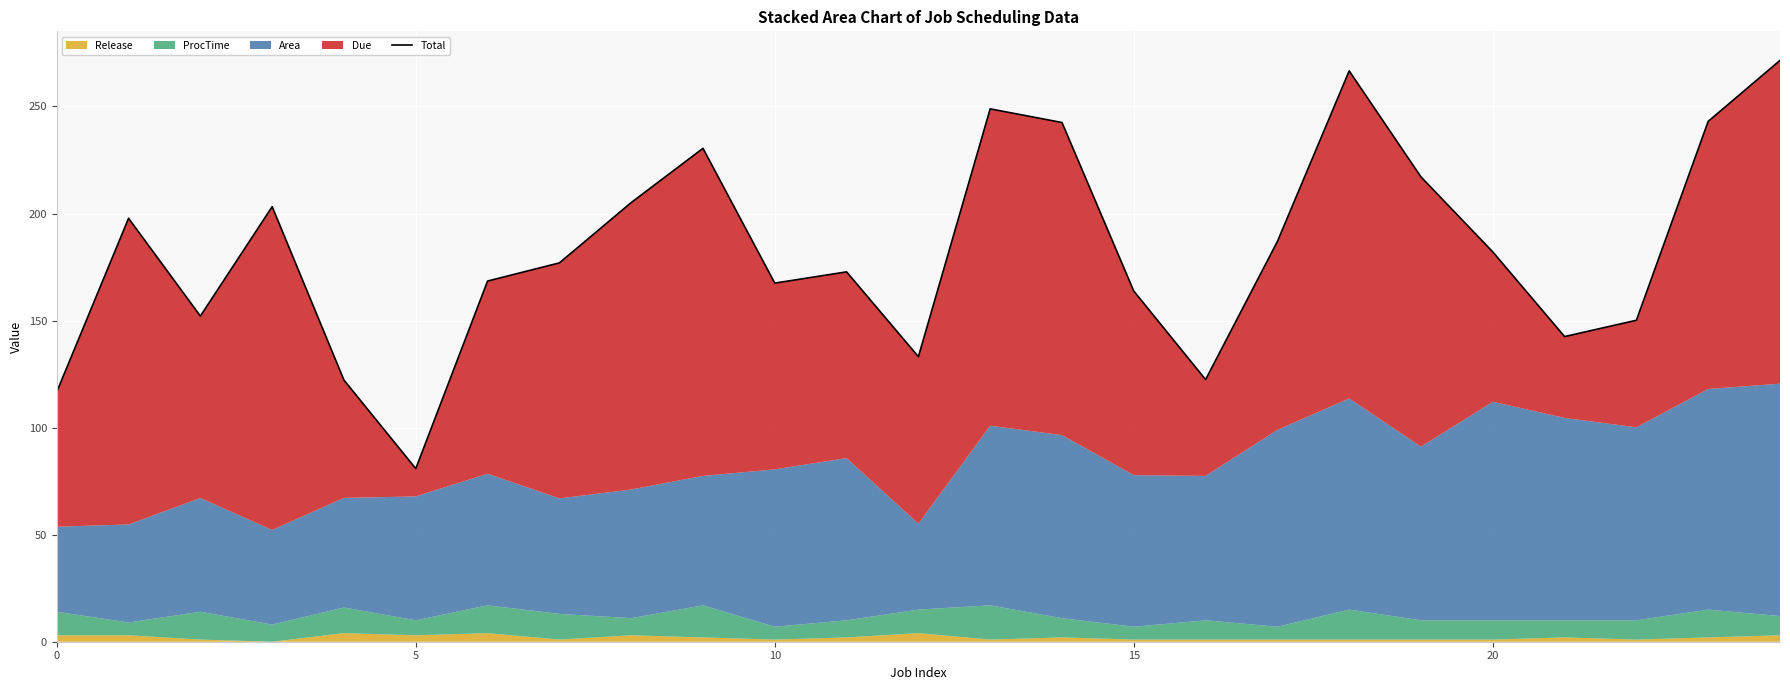

Reading left to right, extract all data points from this chart.

116.7	197.8	152.1	203.2	122.2	80.9	168.5	176.9	205.1	230.4	167.5	172.8	133.1	248.9	242.5	163.8	122.4	186.9	266.6	217.1	182.1	142.5	150.1	243.1	271.5